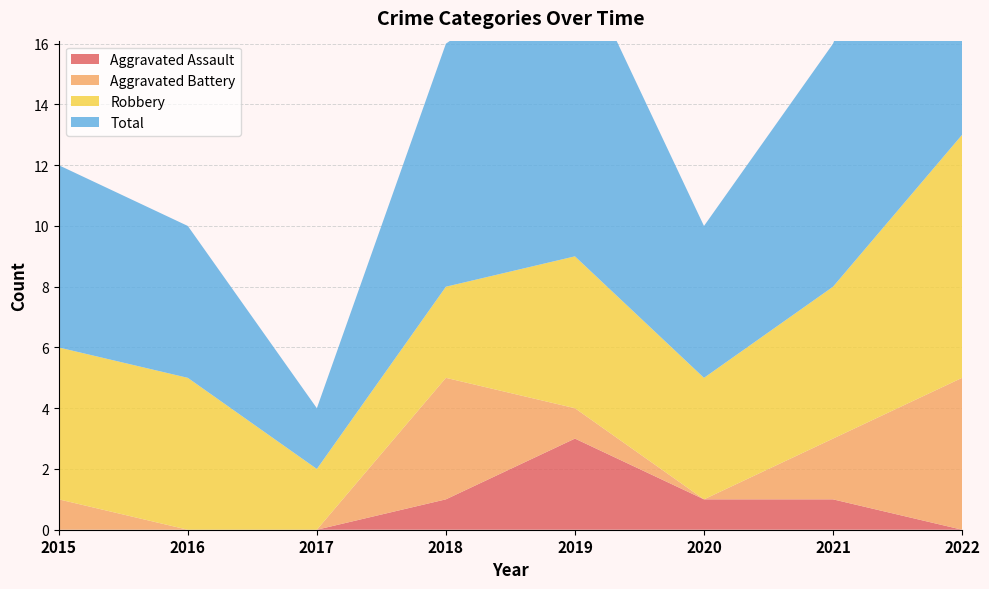

Reading right to left, extract all data points from this chart.

Aggravated Assault: 0	1	1	3	1	0	0	0
Aggravated Battery: 5	2	0	1	4	0	0	1
Robbery: 8	5	4	5	3	2	5	5
Total: 14	8	5	10	8	2	5	6